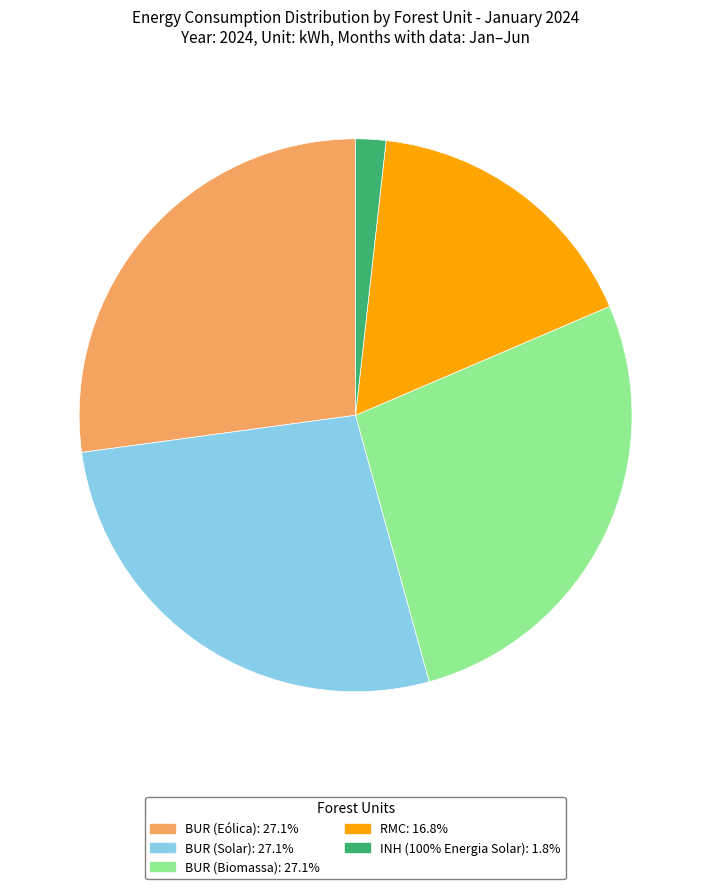

What is the ratio of the value at BUR (Eólica) to the value at RMC?

1.6